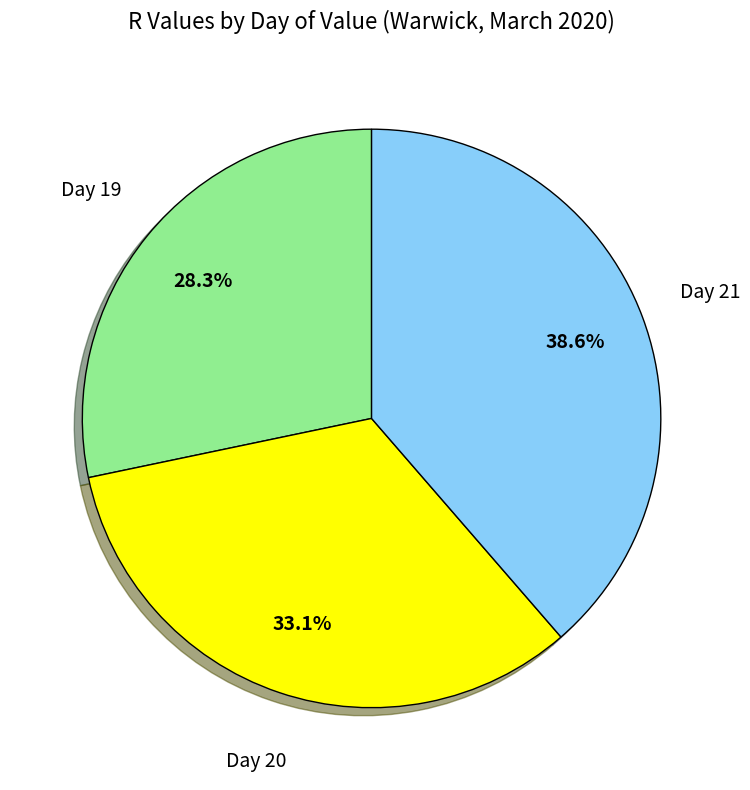

Does any single category account for the majority?

No